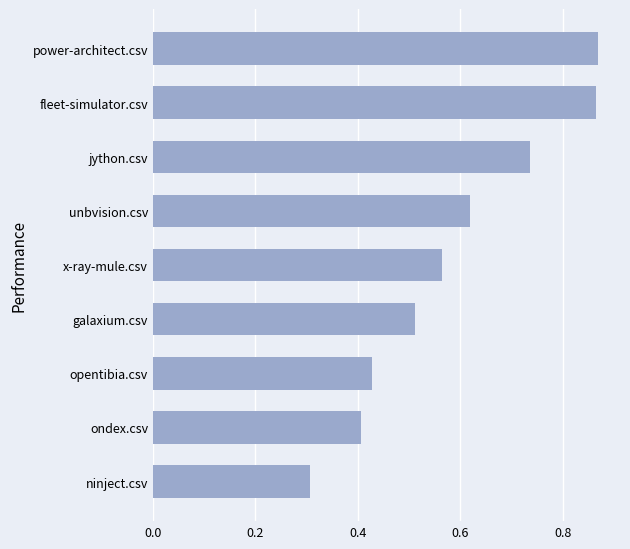

Where is the data nearest to the value 0?

ninject.csv